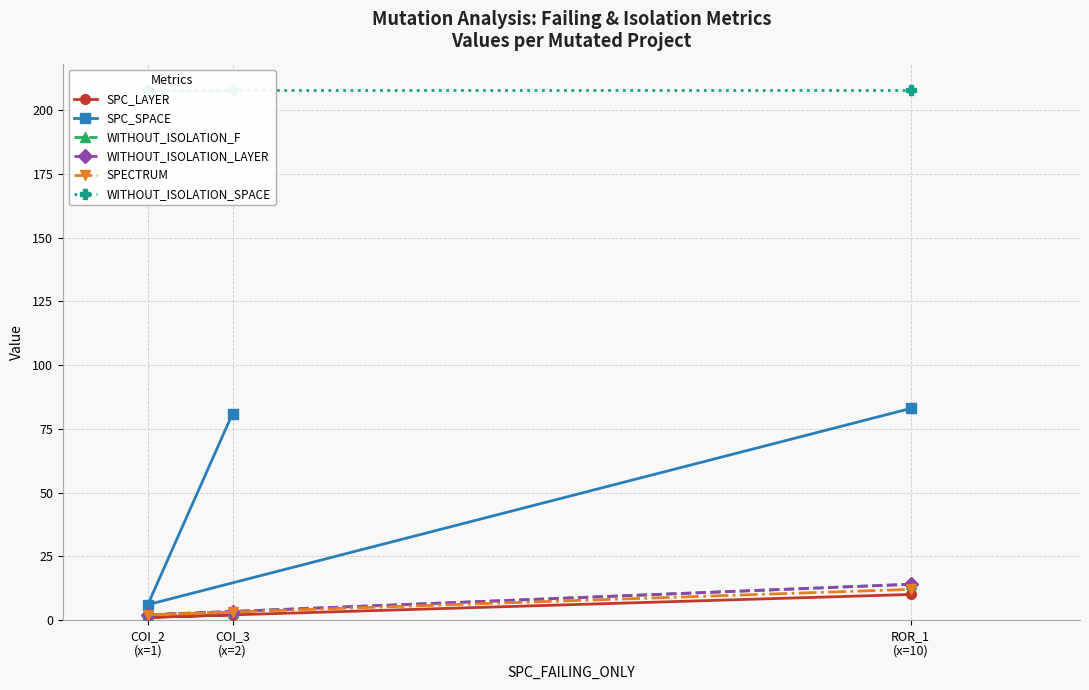

Which label corresponds to the largest value in the chart?

COI_3
(x=2)